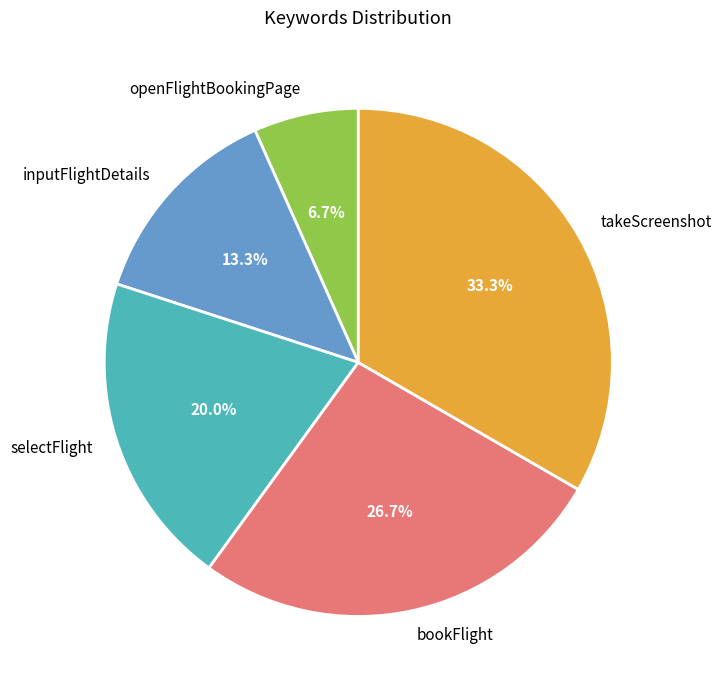

What portion of the pie excludes bookFlight?

73.3%